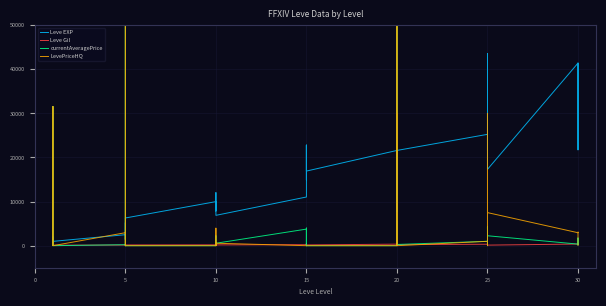

True or false: Leve EXP has a value of 63971 at 33.

False